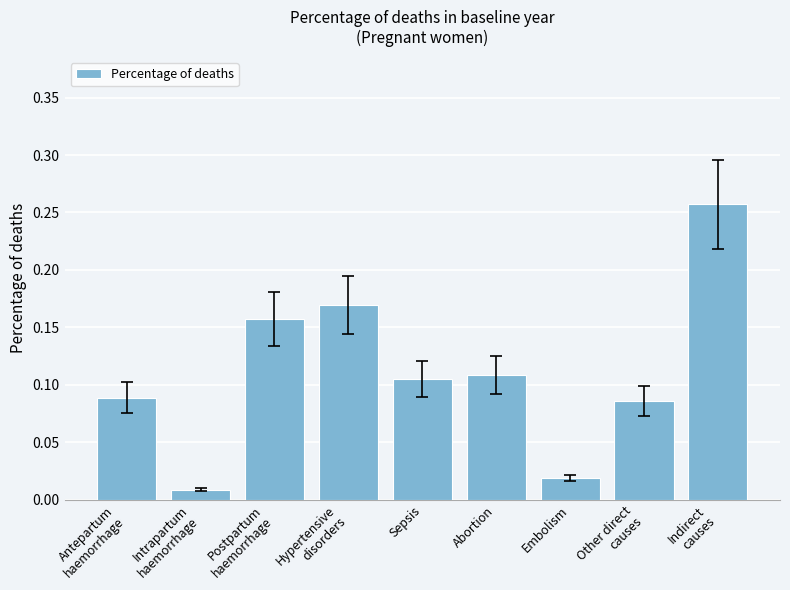

Is it true that the value at Abortion is 0.2?

False